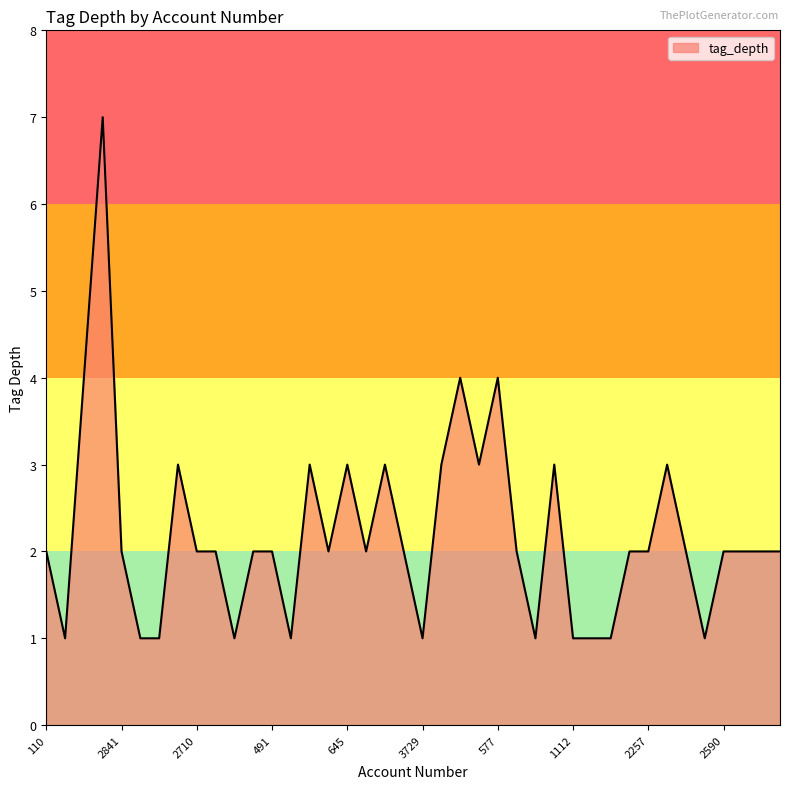

What is the difference between the maximum and minimum values?

6